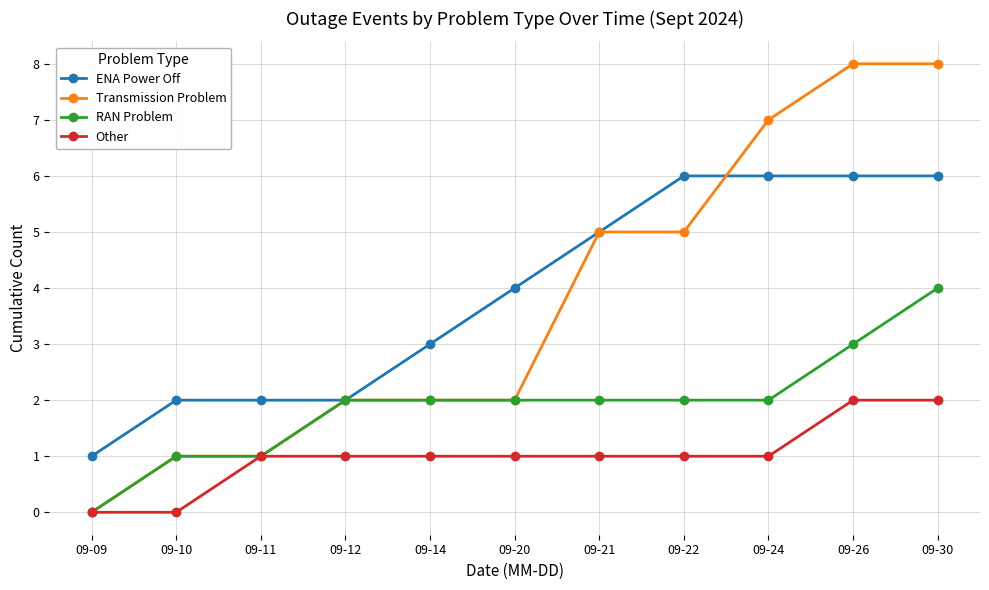

Is this an area chart (filled region under the line)?

No